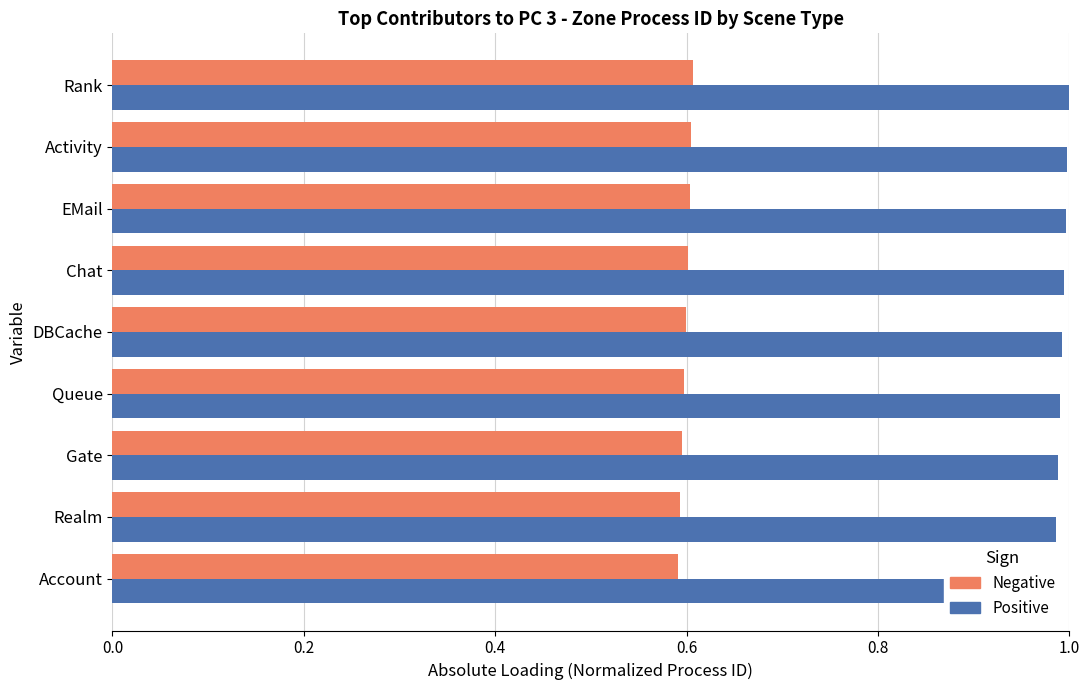

Does the chart contain any negative values?

No